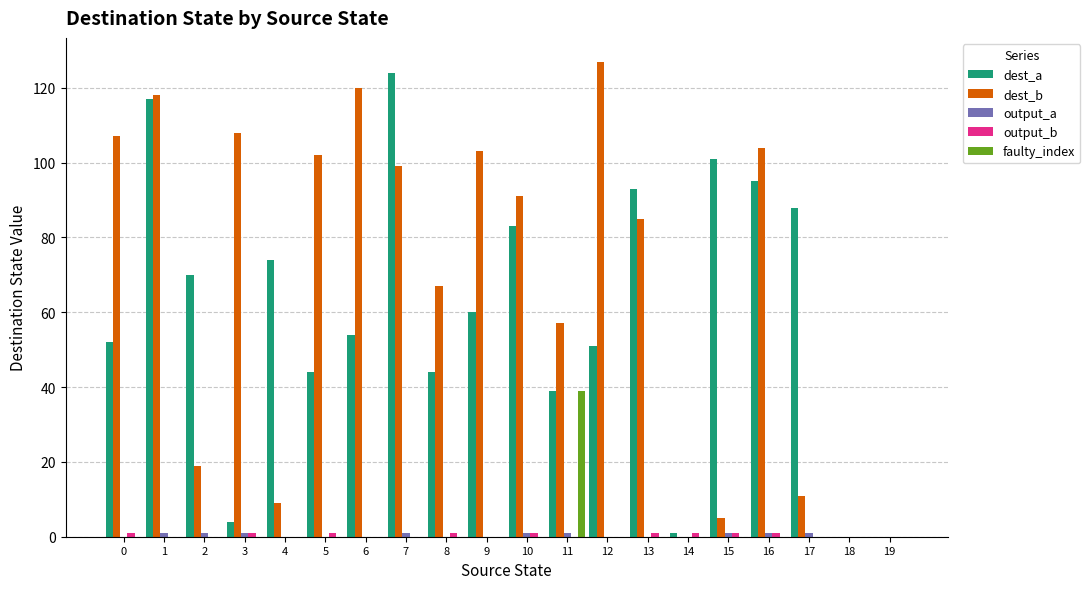

Which series has the largest total across all categories?

dest_b